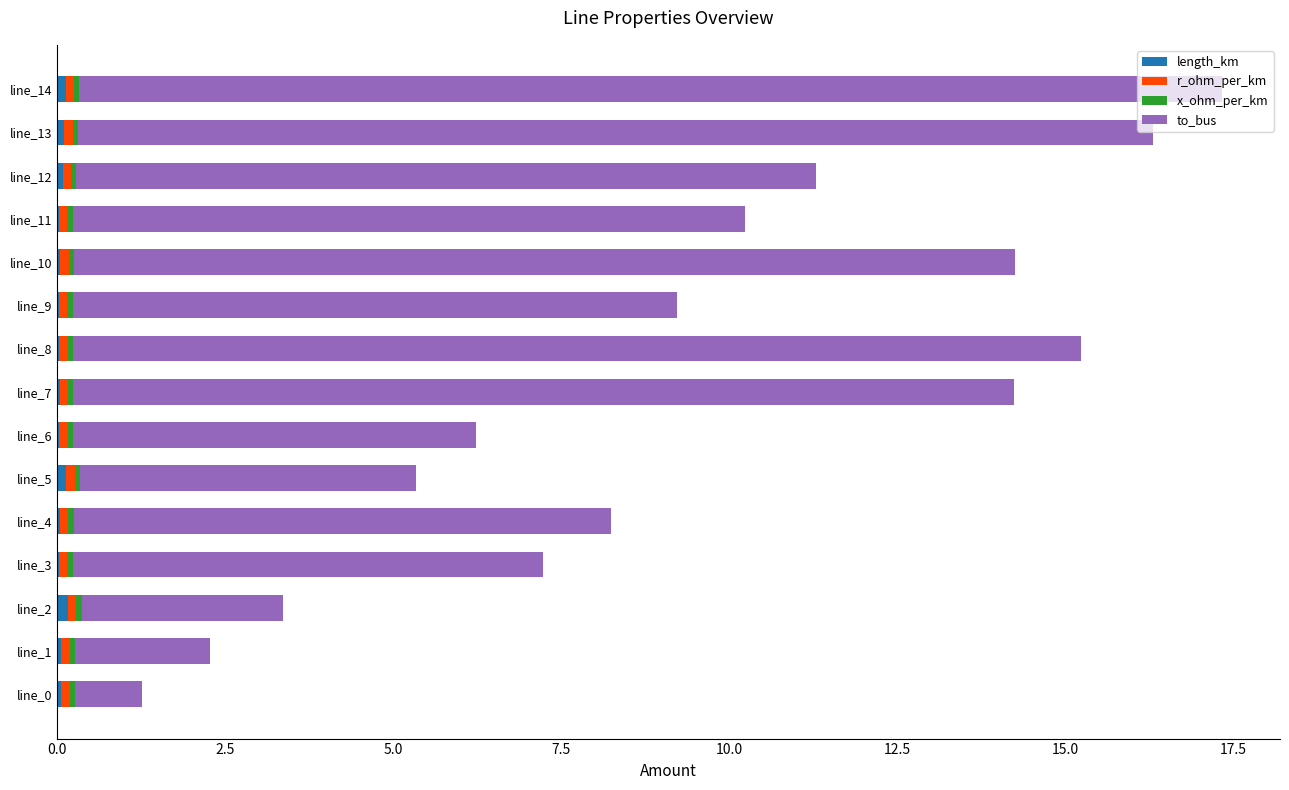

At which category is the sum across all series the highest?

line_14